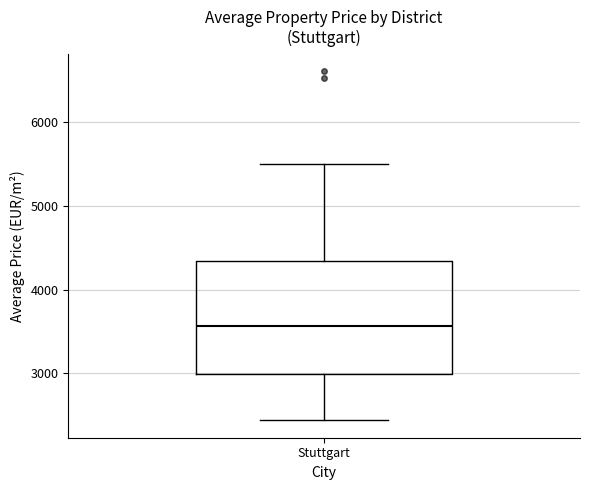

Transcribe this box plot: give where the median line is, the range the box spans, and where the two whiskers end, as read against the y-axis. The values are not printed on the chart, so give them approximately, as read against the axis.

median 3600, box 3000 to 4300, whiskers 2400 to 5500